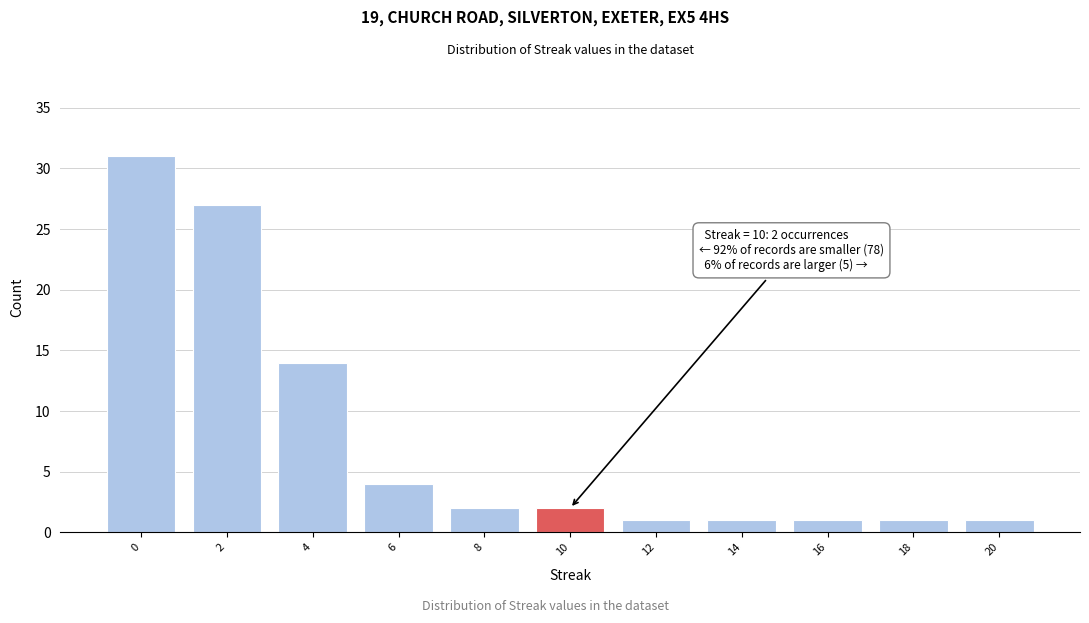

Reading left to right, transcribe all the data shown in this chart.

0=31	2=27	4=14	6=4	8=2	10=2	12=1	14=1	16=1	18=1	20=1